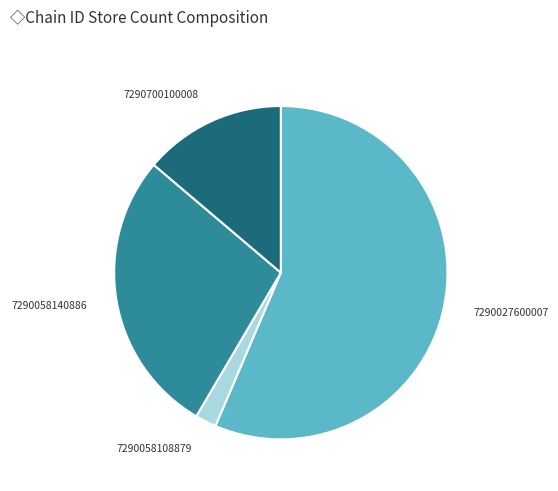

Which has a higher value, 7290700100008 or 7290027600007?

7290027600007